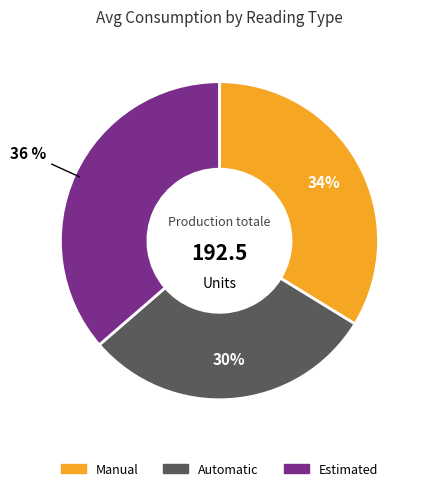

True or false: Automatic accounts for 30% of the total.

True